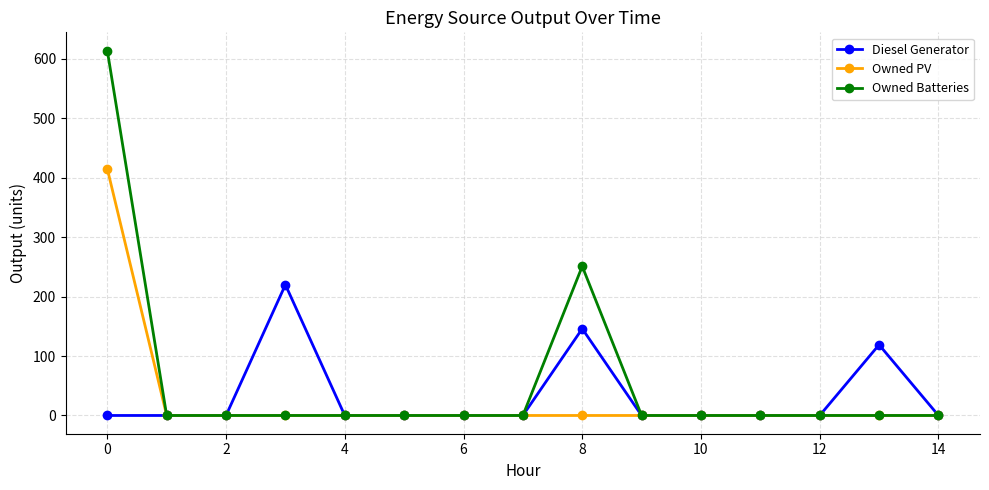

Which series has the widest spread of values?

Owned Batteries